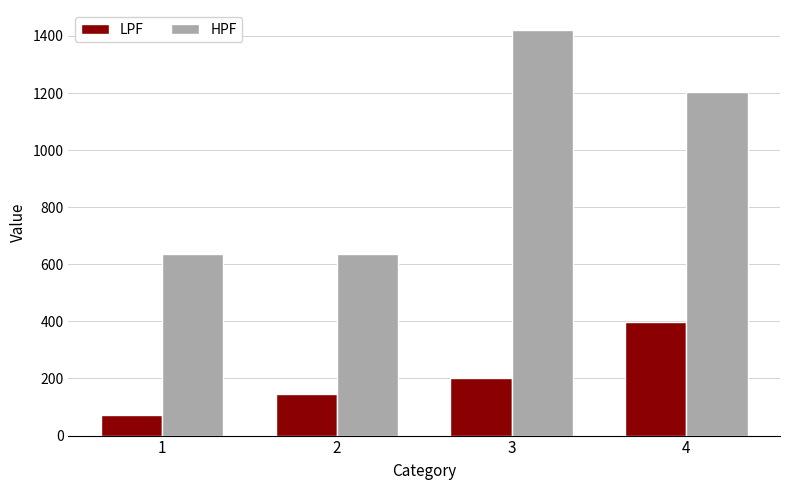

Where does the HPF series first go above 1205?

3